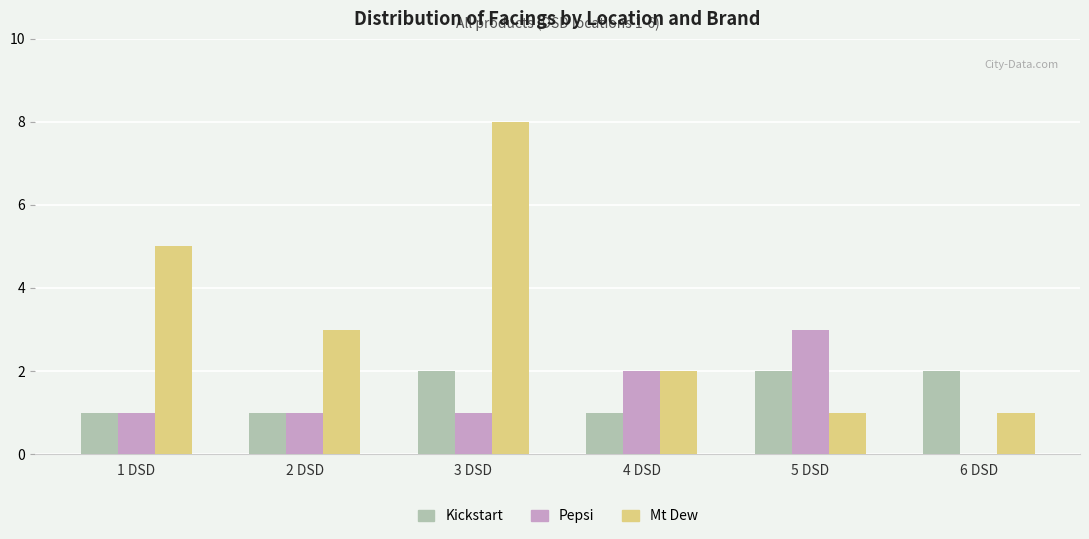

How many groups of bars are there?

6